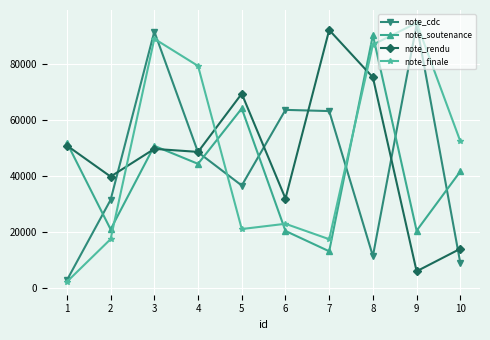

What is the value of the note_soutenance point at the 1st from the left?

51974